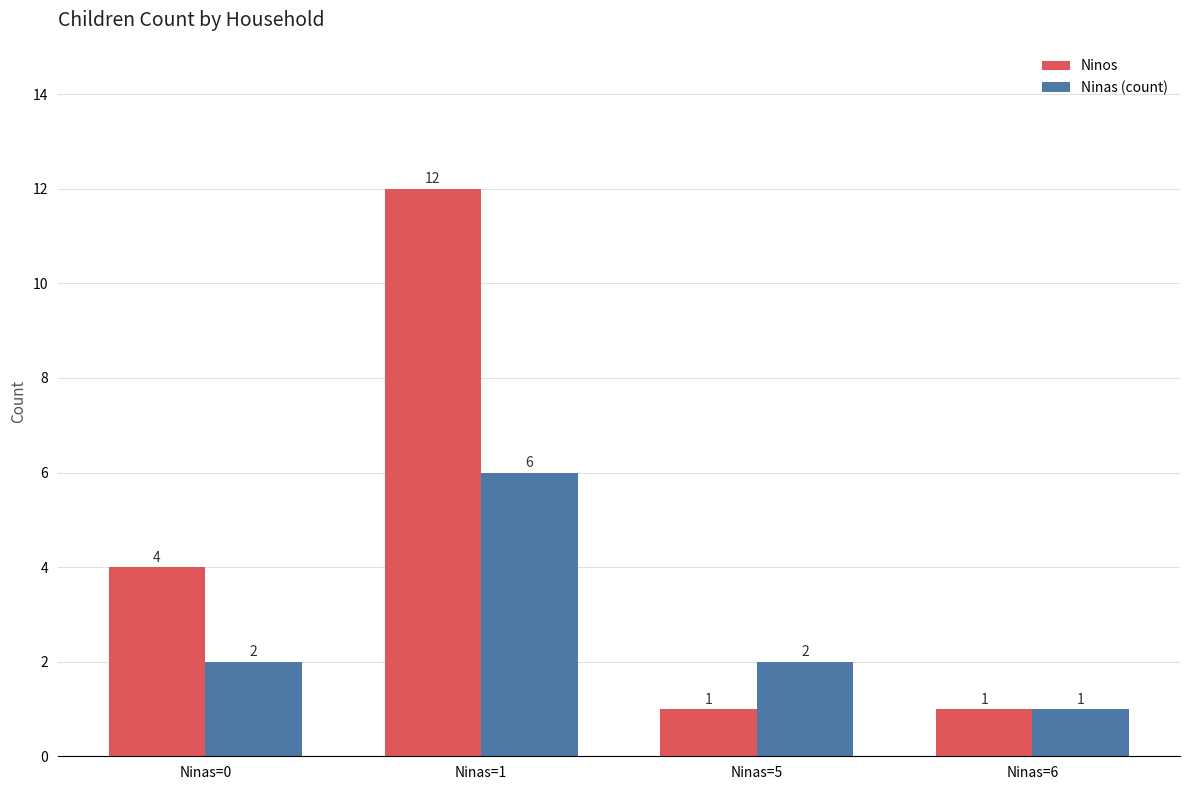

Which category has the highest value in the Ninos series?

Ninas=1